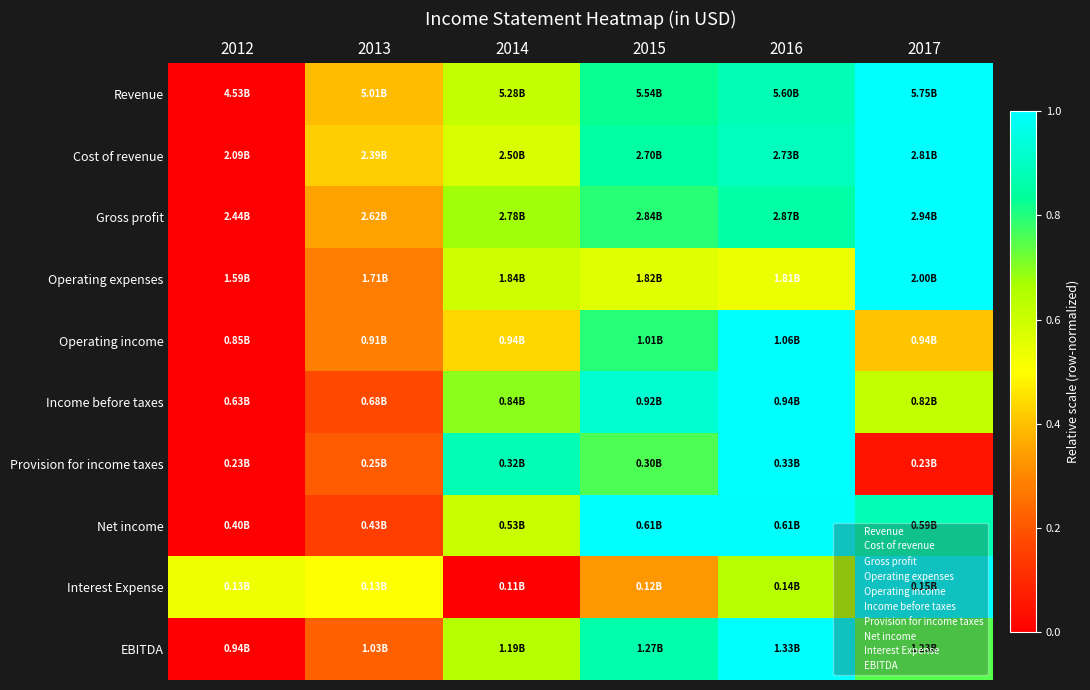

At how many categories does at least one series exceed 0?

6